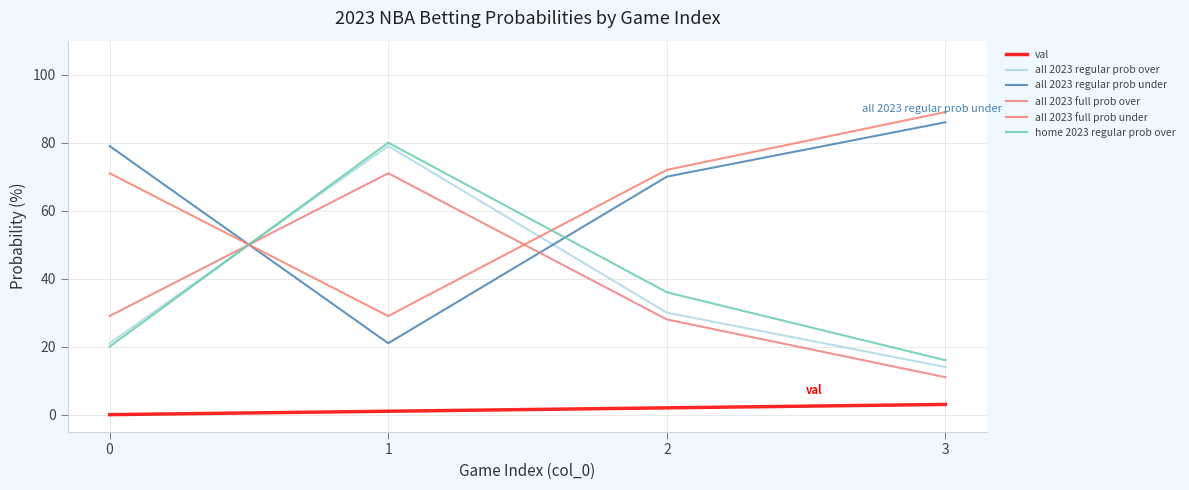

List the series in order of their peak value, lowest first.

val, all 2023 full prob over, all 2023 regular prob over, home 2023 regular prob over, all 2023 regular prob under, all 2023 full prob under